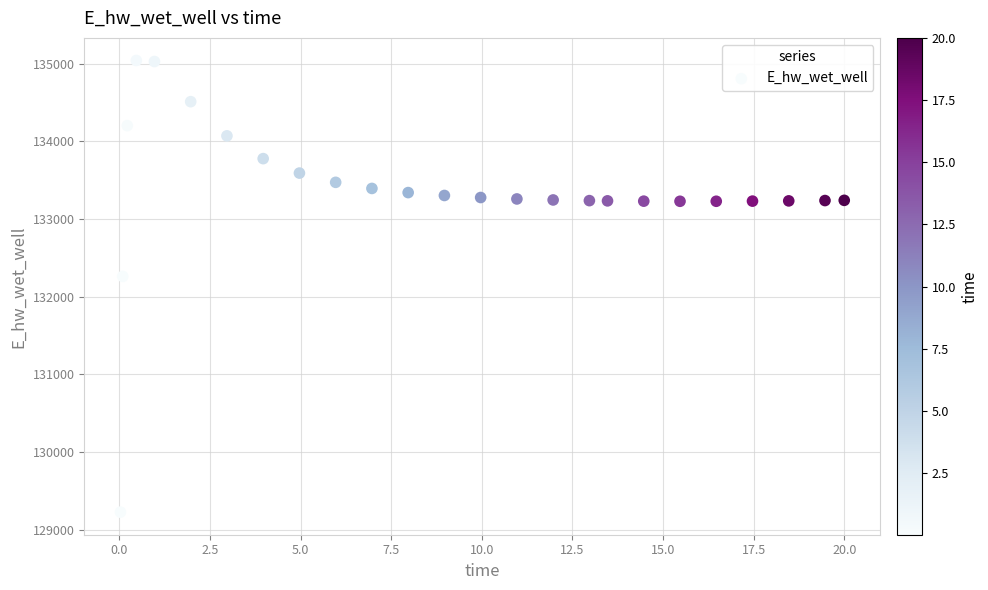

What is the range of X values (max minus min)?

20.0